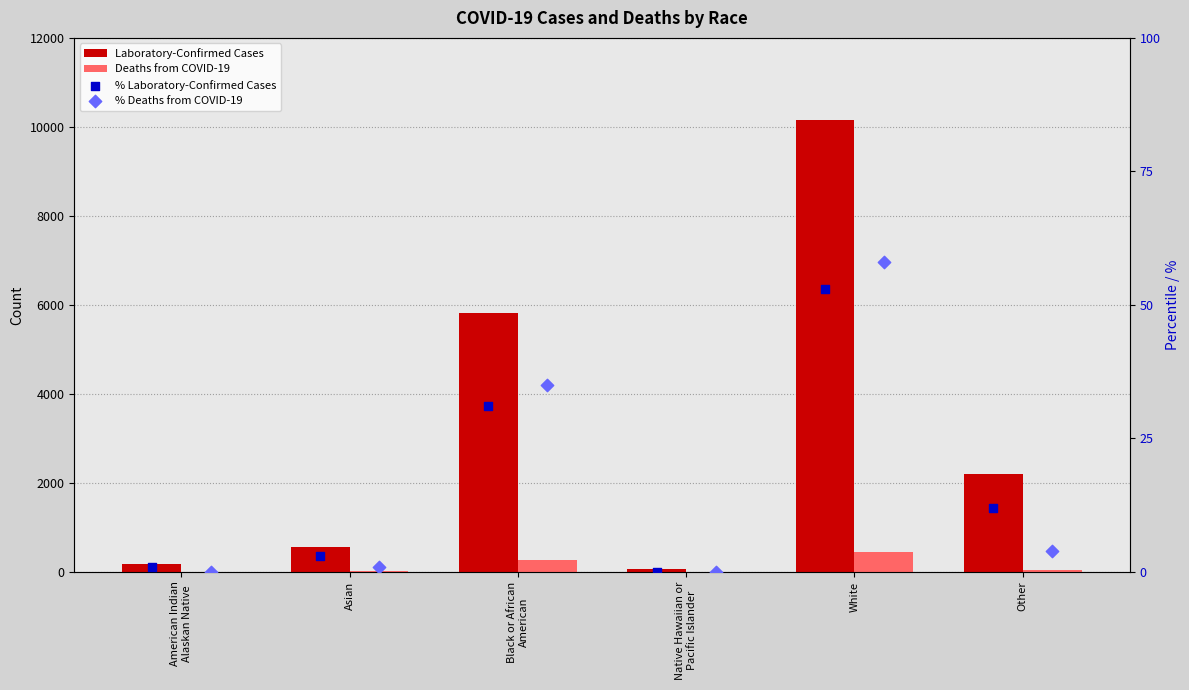

Which series has the largest Y range (max minus min)?

Laboratory-Confirmed Cases